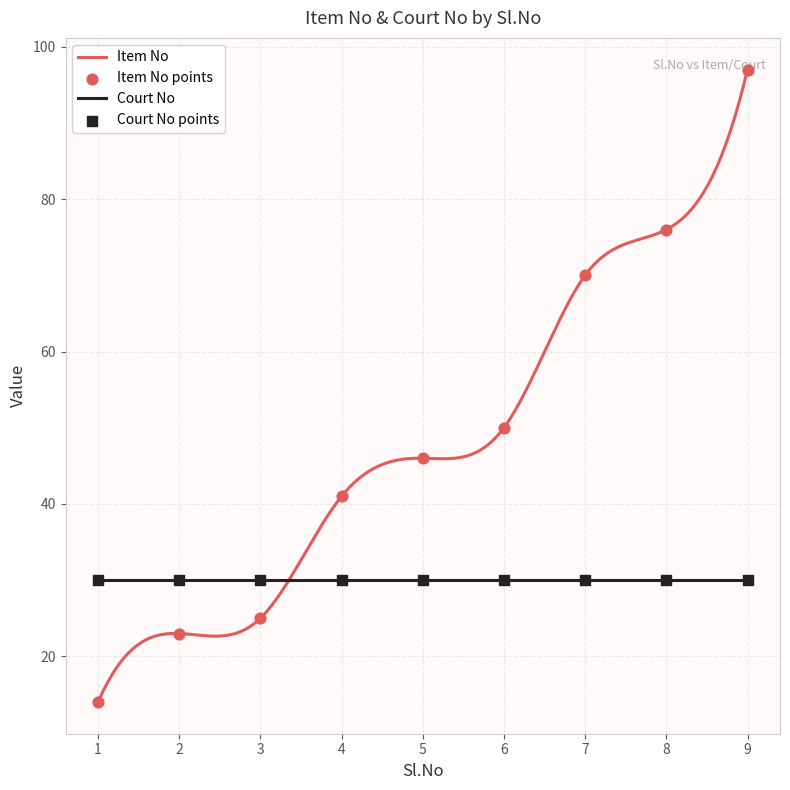

What is the ratio of the value at 3 to the value at 5?

0.5